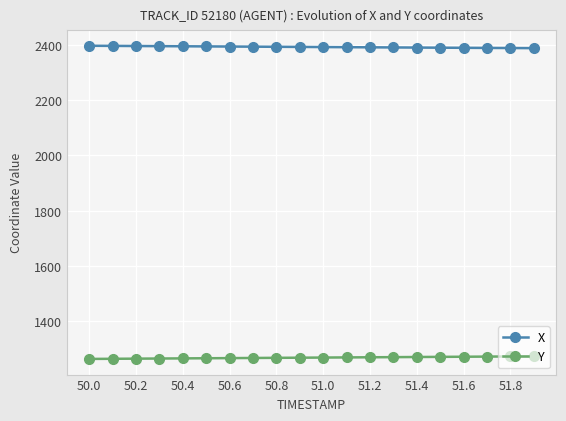

What is the minimum value for X?

2387.5